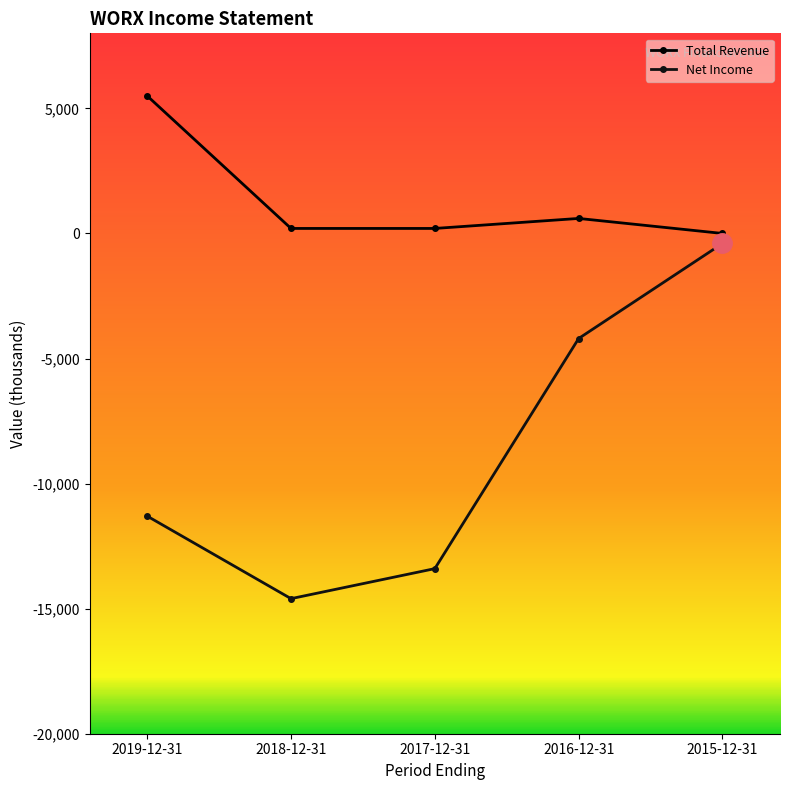

True or false: Net Income and Total Revenue cross at least once.

False